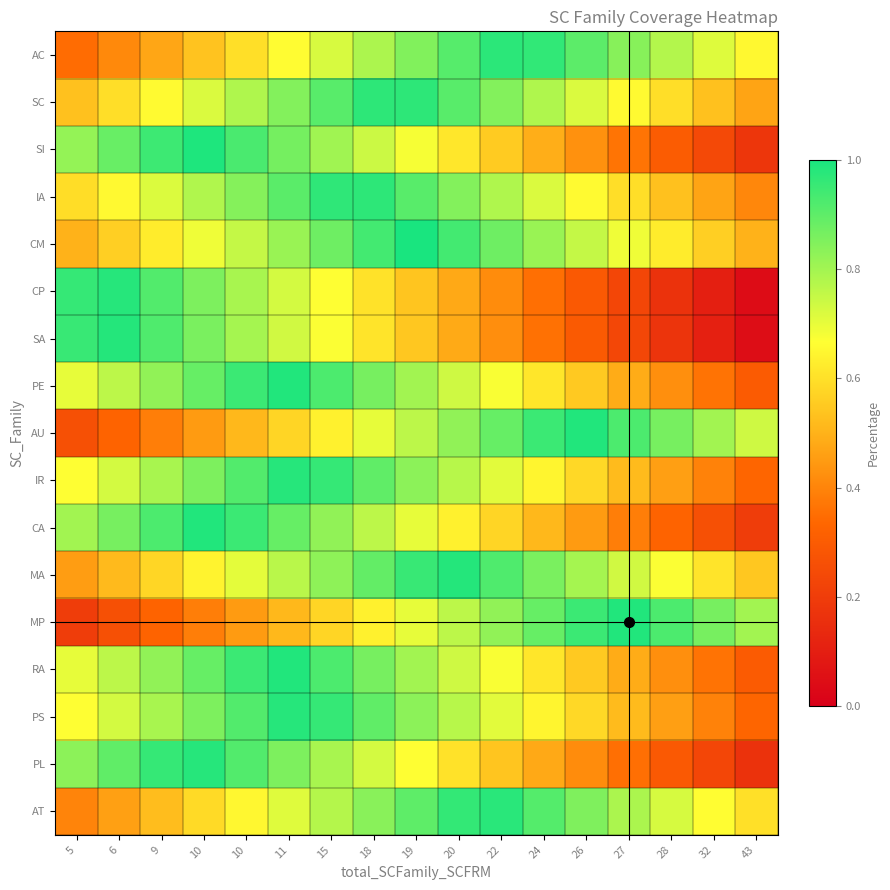

At how many categories does at least one series exceed 0?

17